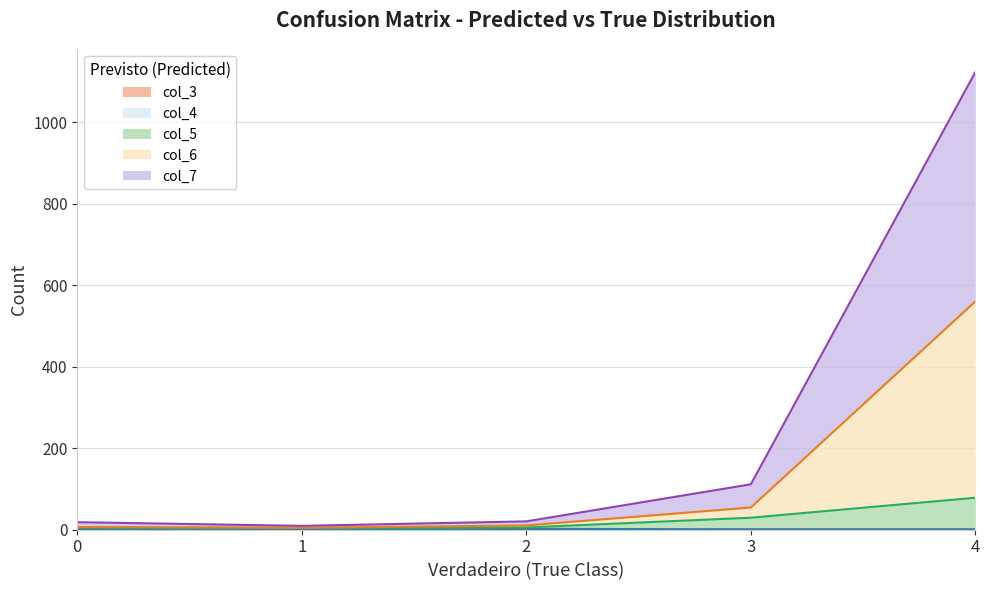

What is the sum of the col_3 values at 1 and 0?

1